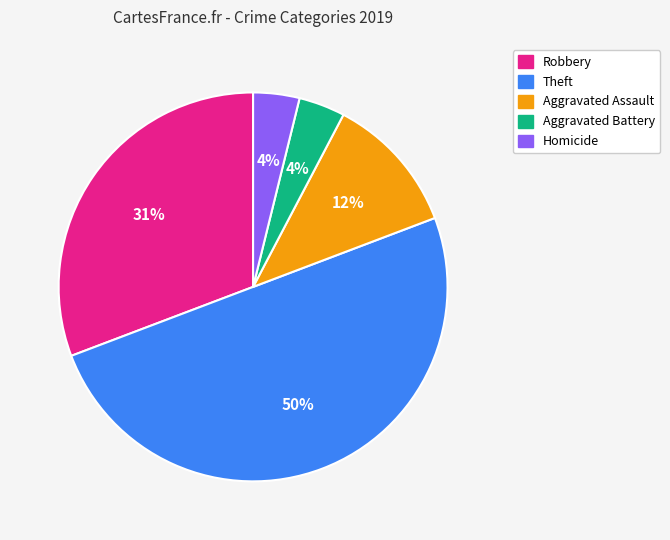

What percentage is the Theft slice, to the nearest percent?

50%